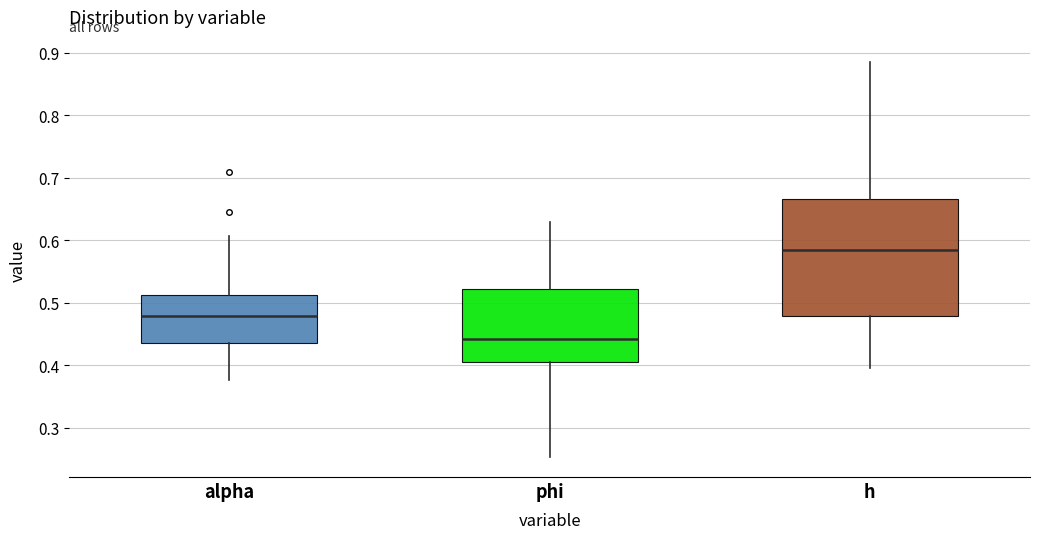

Reading left to right, read every box against the y-axis: the position of its median line, the range the box covers, and the ends of its whiskers. The values are not printed on the chart, so give them approximately, as read against the axis.

alpha: median 0.48, box 0.44 to 0.51, whiskers 0.38 to 0.61
phi: median 0.44, box 0.40 to 0.52, whiskers 0.25 to 0.63
h: median 0.58, box 0.48 to 0.67, whiskers 0.40 to 0.88